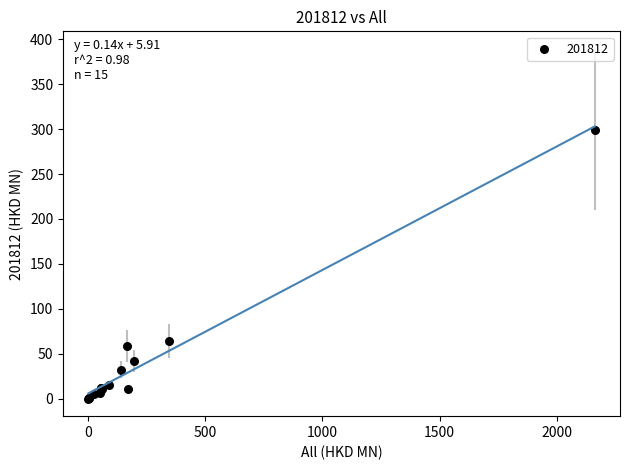

What Y value in the scatter plot is closest to 149?

64.1